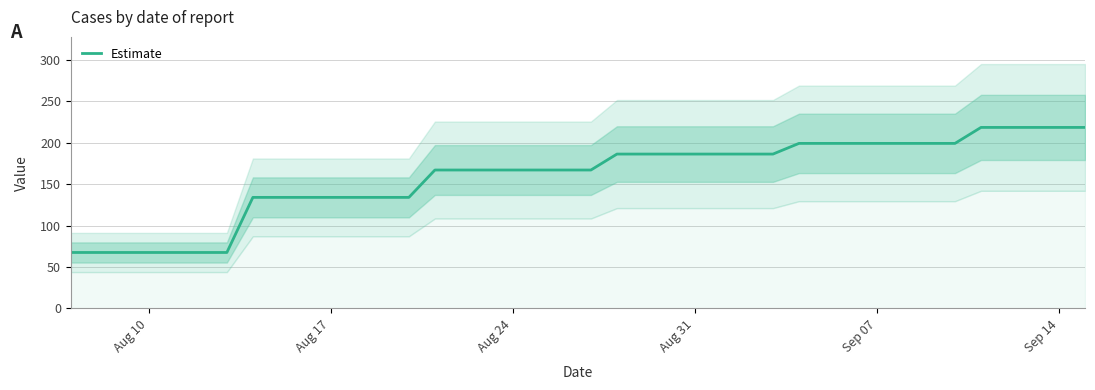

True or false: Estimate has a value of 90.1 at Aug 31.

False